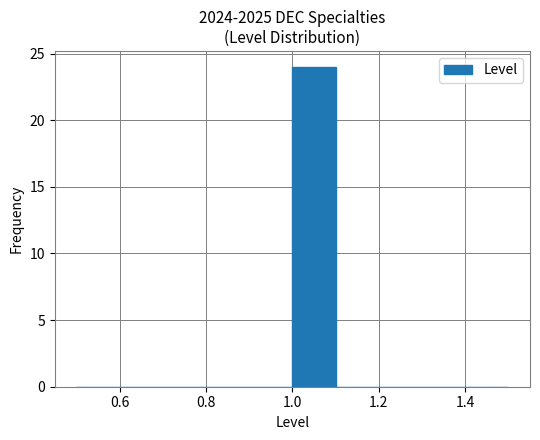

Reading left to right, transcribe this chart: for each bar, give the range it covers on the x-axis and its height. The values are not printed on the chart, so give them approximately, as read against the axis.

0.5 to 0.6: 0
0.6 to 0.7: 0
0.7 to 0.8: 0
0.8 to 0.9: 0
0.9 to 1.0: 0
1.0 to 1.1: 24
1.1 to 1.2: 0
1.2 to 1.3: 0
1.3 to 1.4: 0
1.4 to 1.5: 0